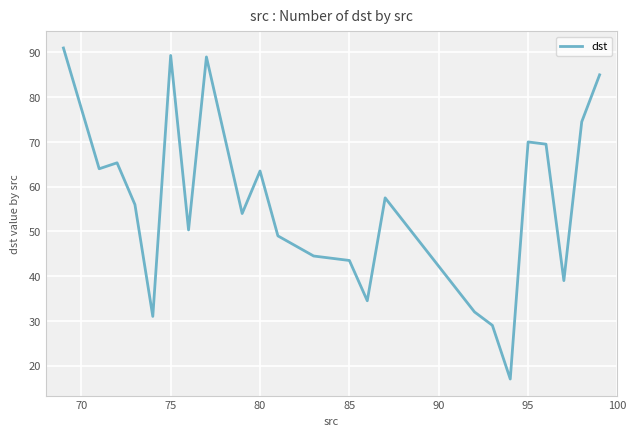

What is the minimum value shown in the chart?

17.0